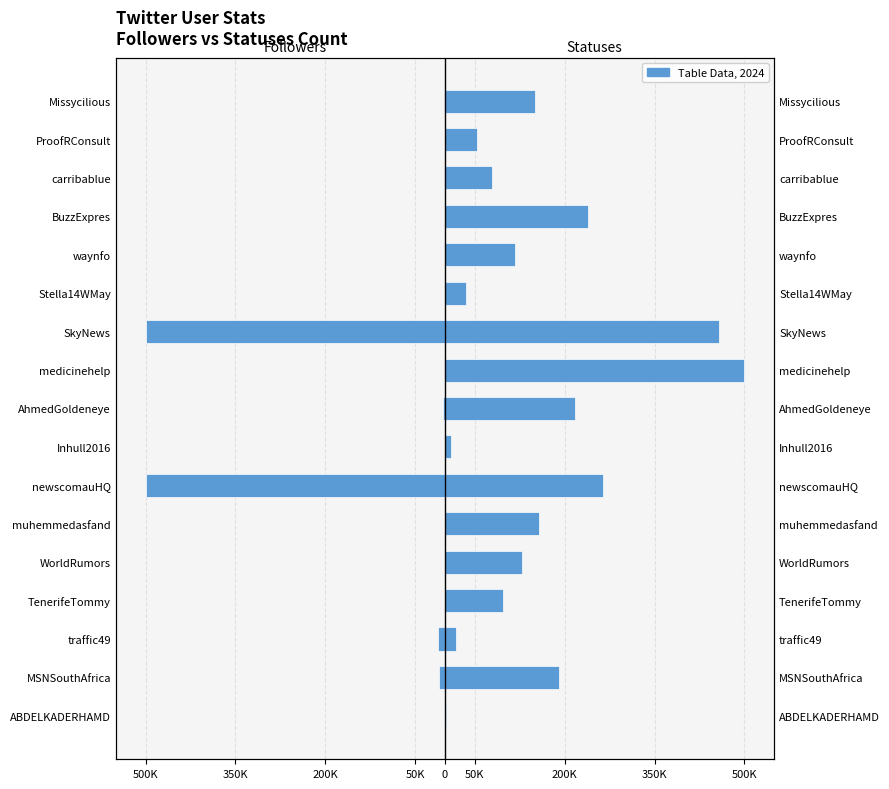

Rank the series at Stella14WMay from lowest to highest value.

followers_count, statuses_count